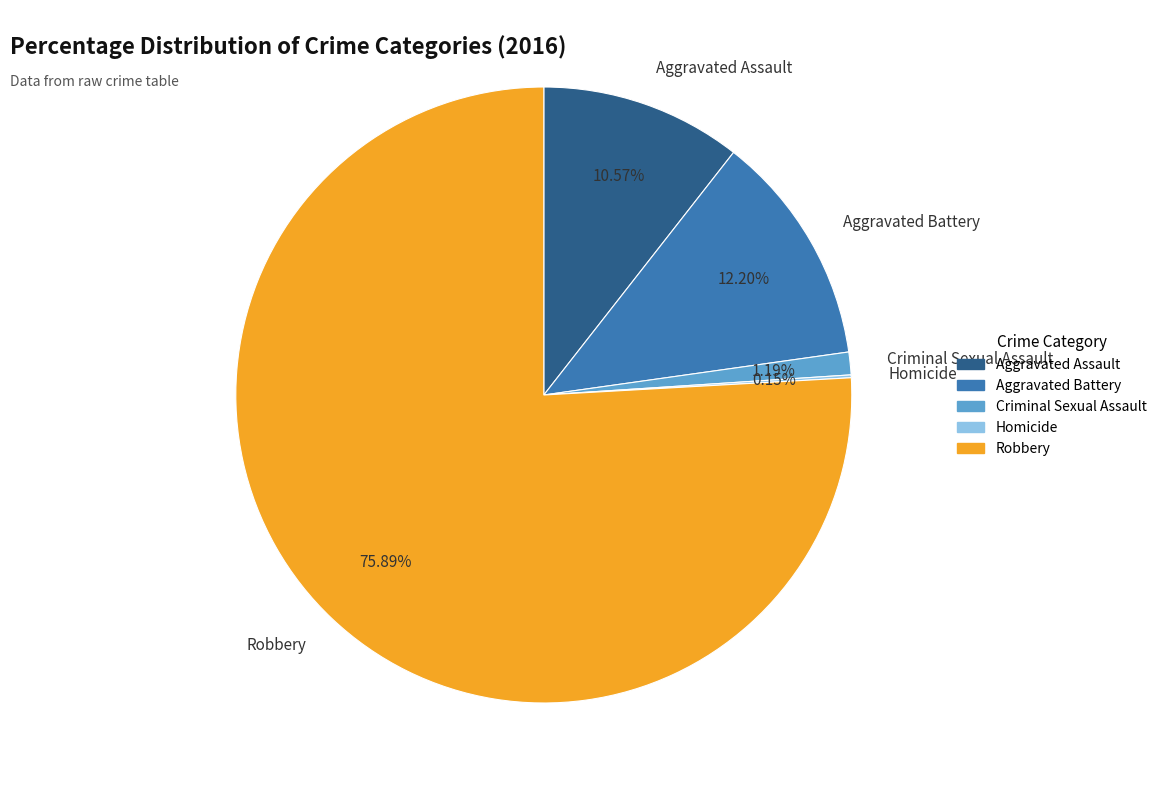

True or false: Criminal Sexual Assault accounts for 12% of the total.

False